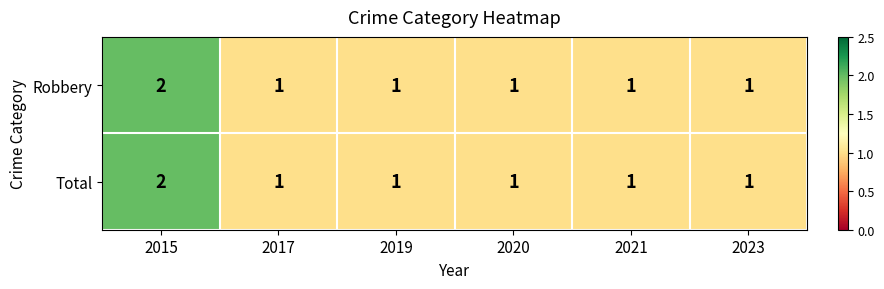

At which category does the chart reach its peak across all series?

2015